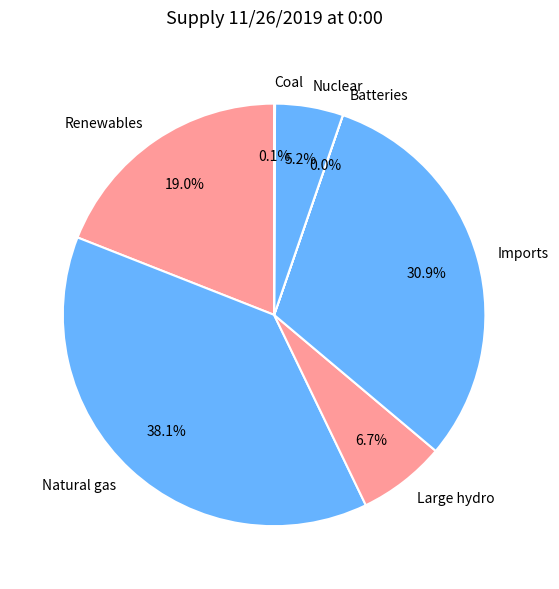

Is there a majority slice in this chart?

No